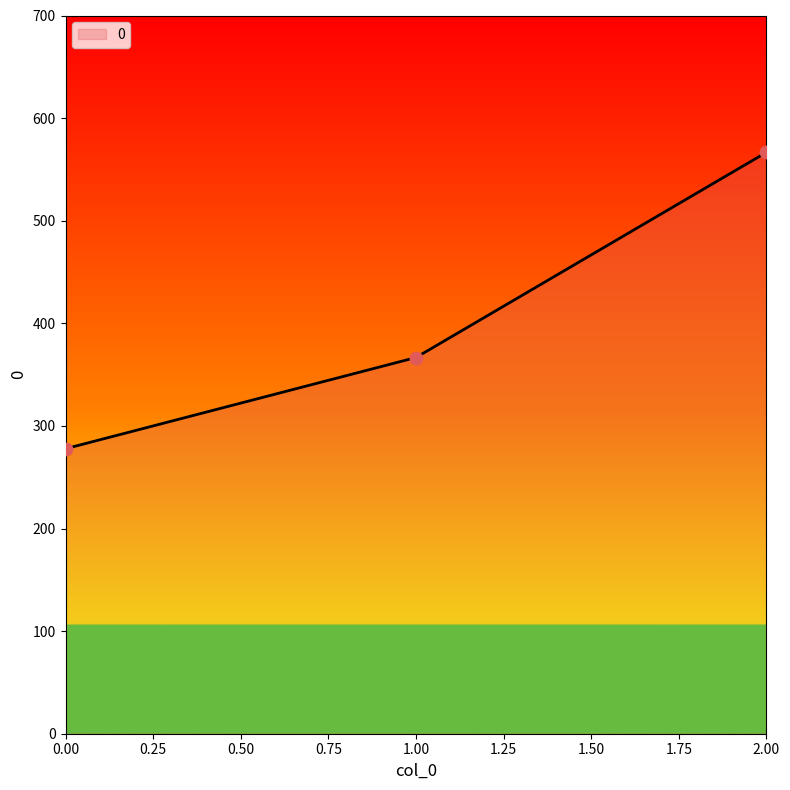

What is the change in value from 0.00 to 2.00?

+288.9